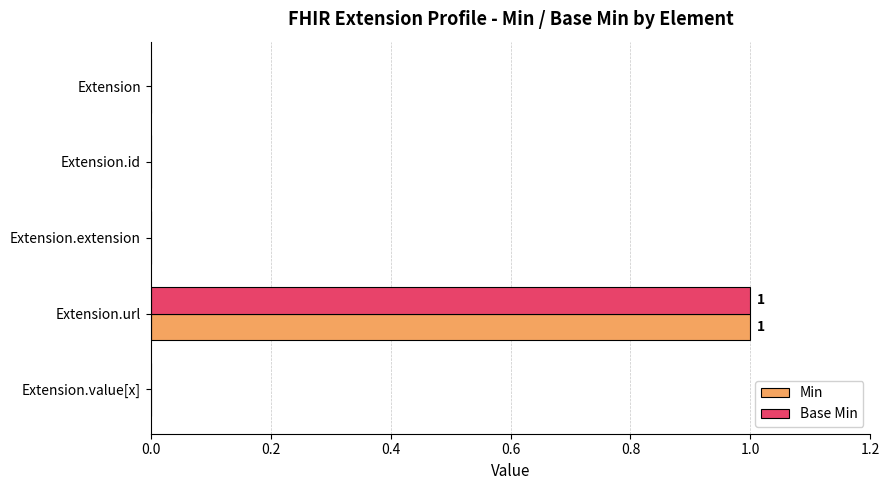

Count the number of categories in the chart.

5